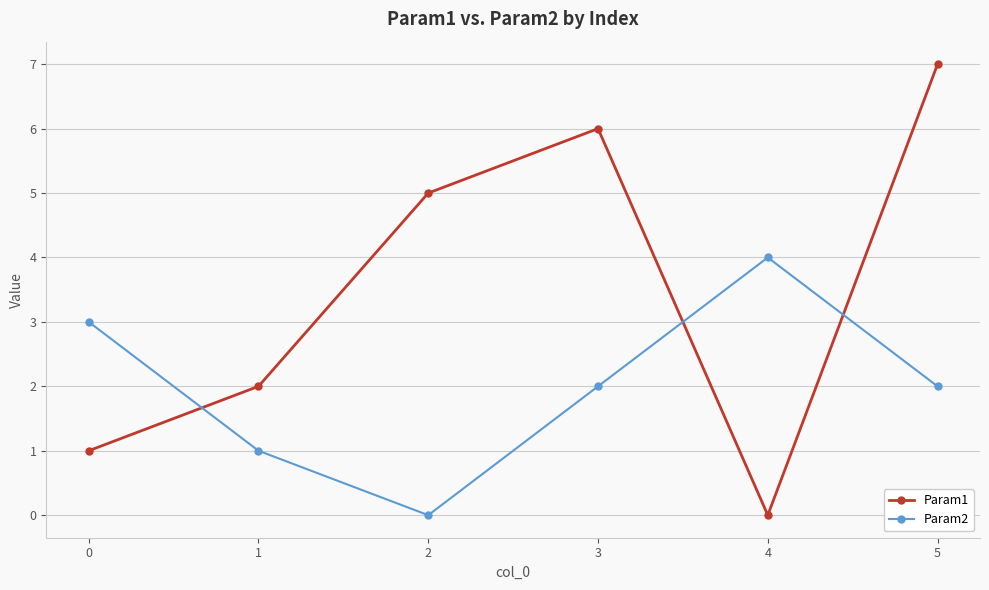

What are all the series names shown in the legend?

Param1, Param2